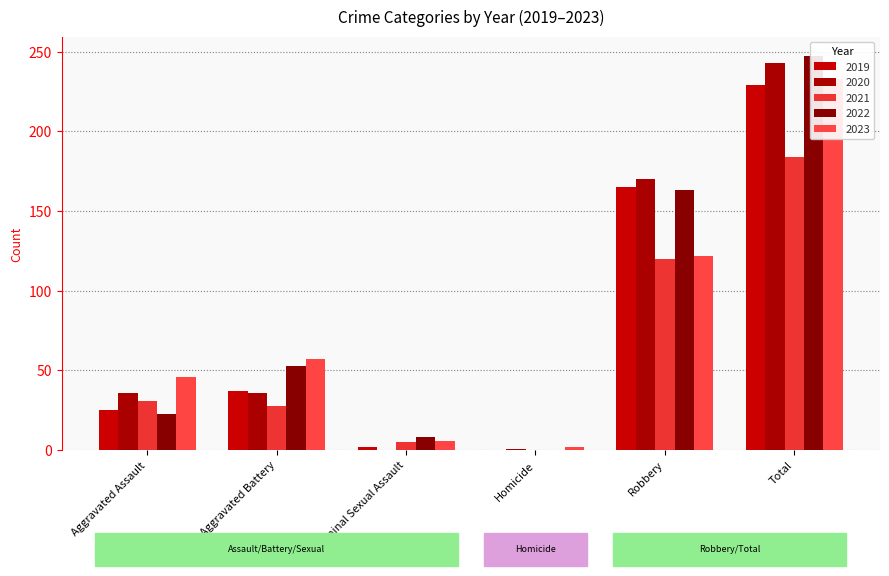

Which label corresponds to the smallest value in the chart?

Homicide